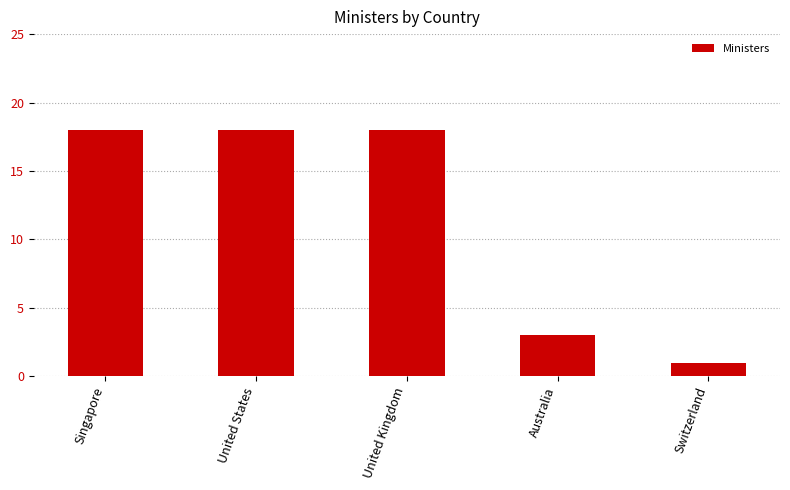

Read the value at United Kingdom.

18